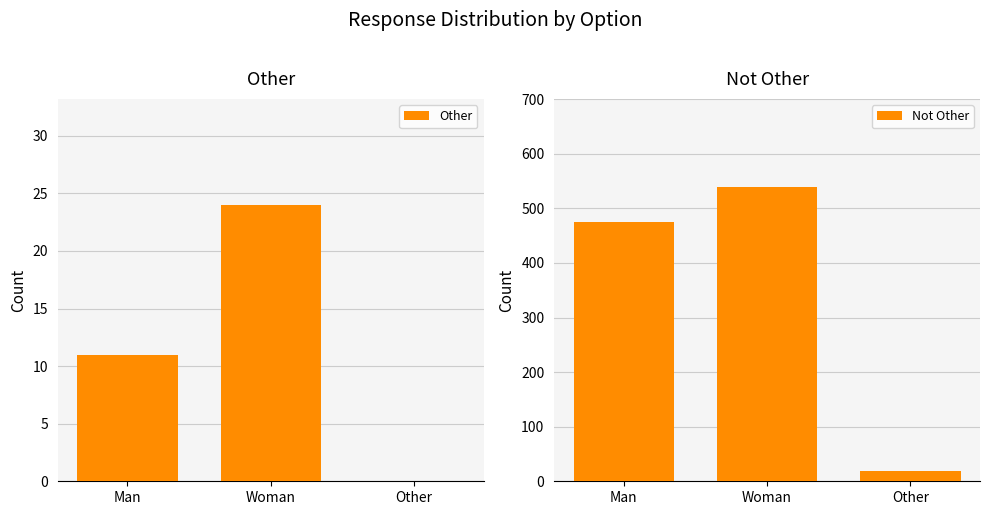

What are all the series names shown in the legend?

Other, Not Other